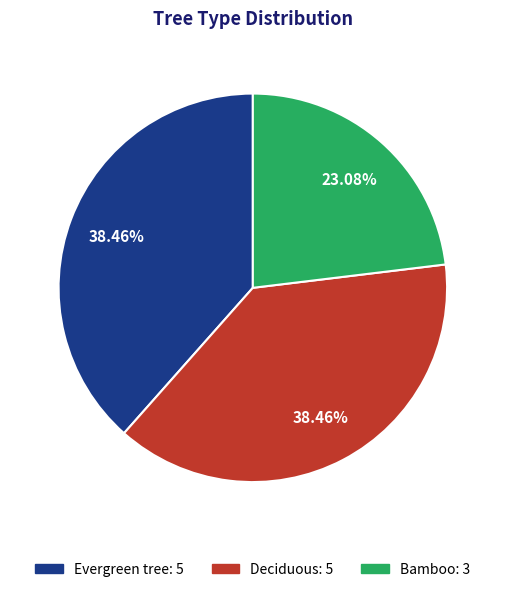

Combined, what portion of the pie is Evergreen tree and Bamboo?

61.5%